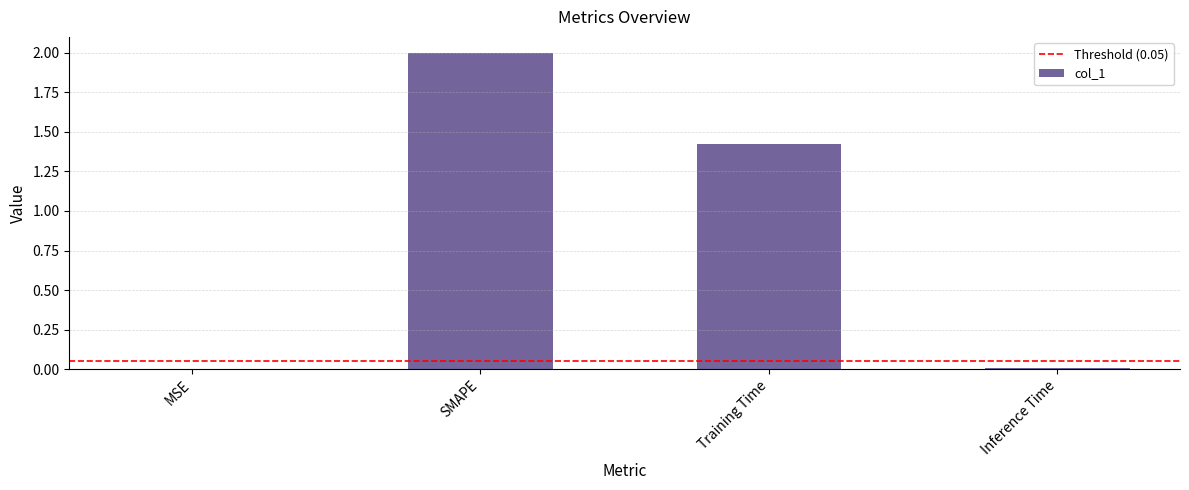

What is the sum of all values?

3.4